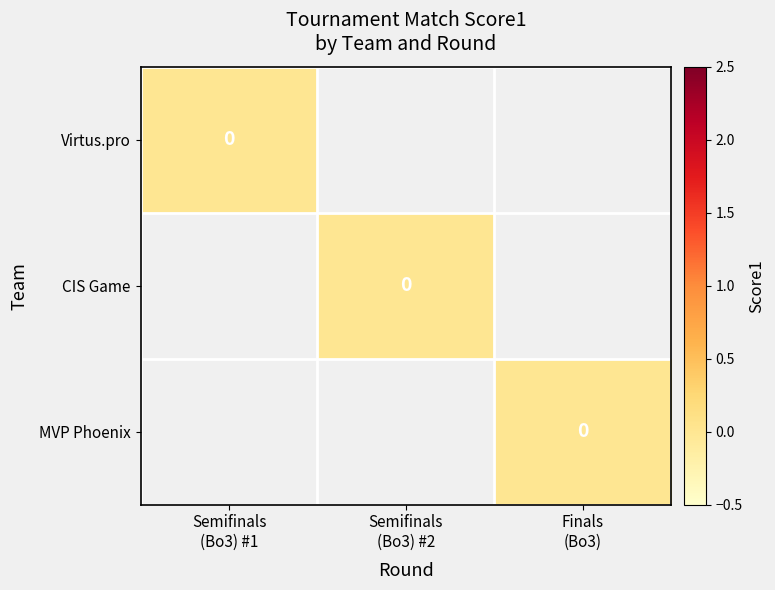

How many distinct data groups are displayed?

3